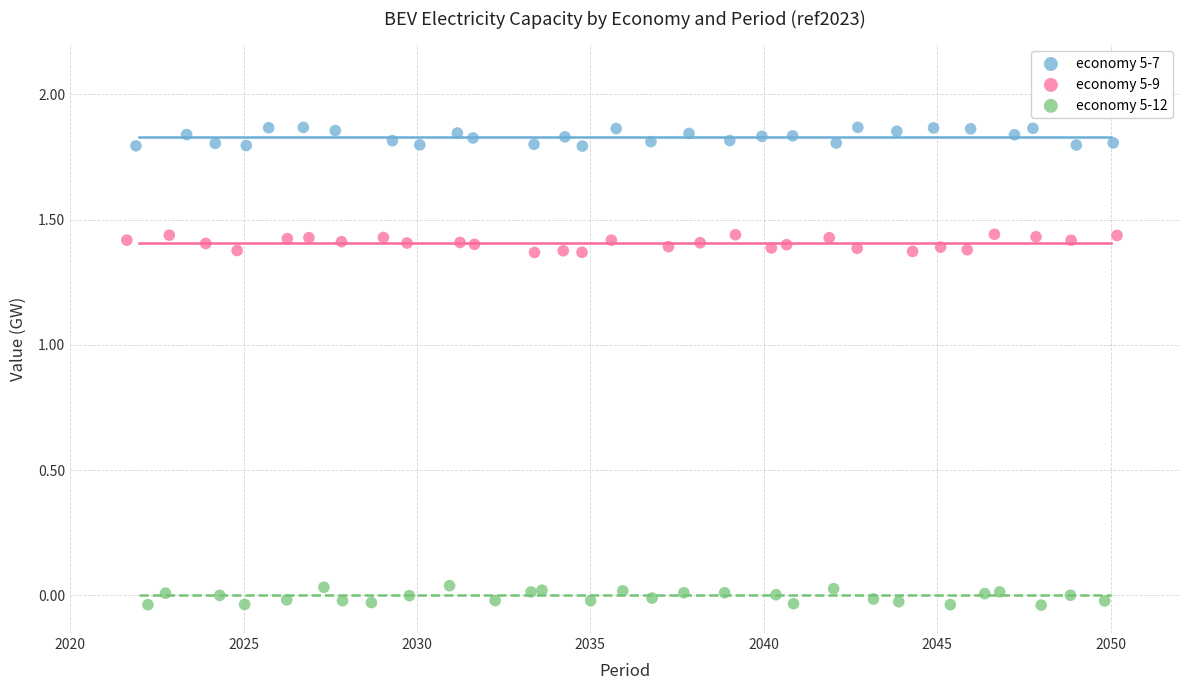

Which series contains the lowest Y value?

economy 5-12